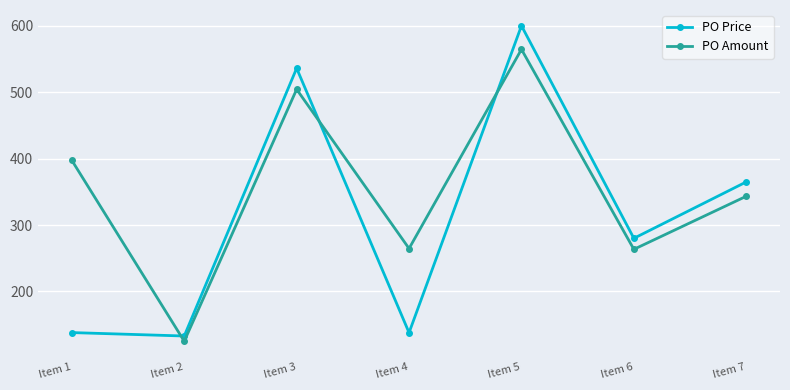

True or false: PO Price and PO Amount cross at least once.

True